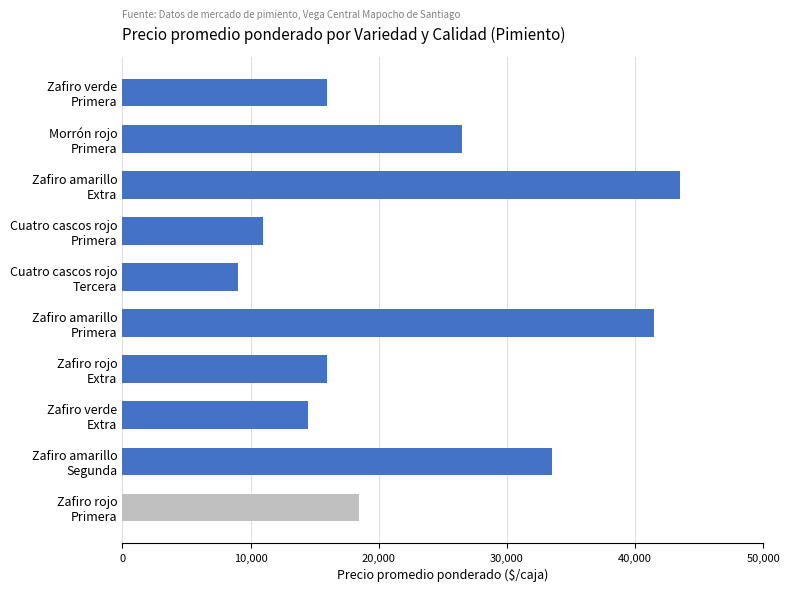

What is the value of the 10th bar from the top?

18500